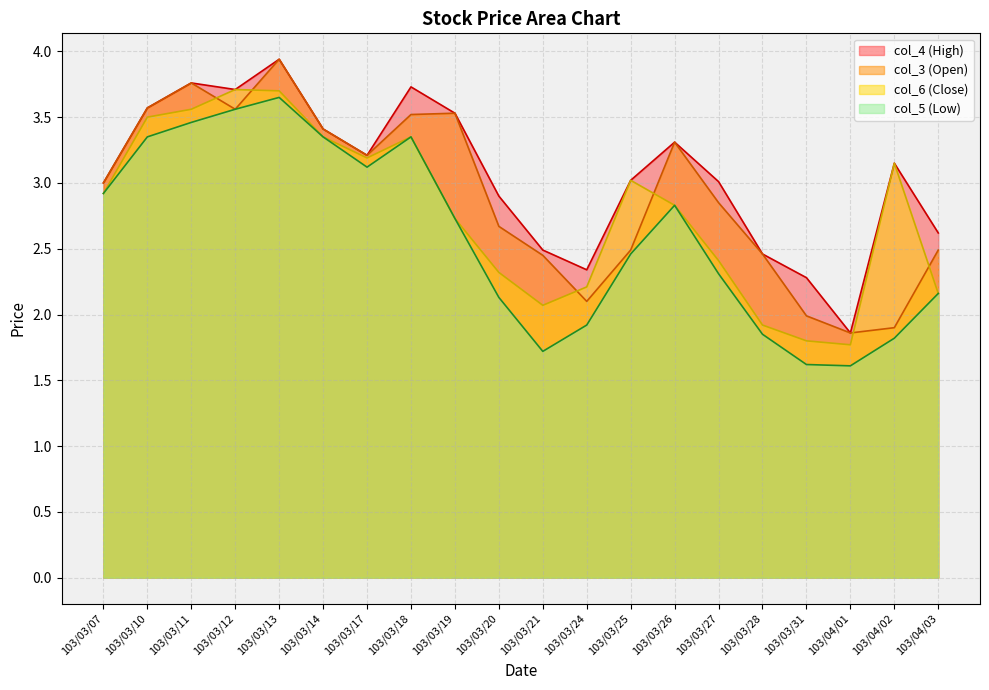

True or false: col_3 has a value of 4.7 at 103/03/10.

False